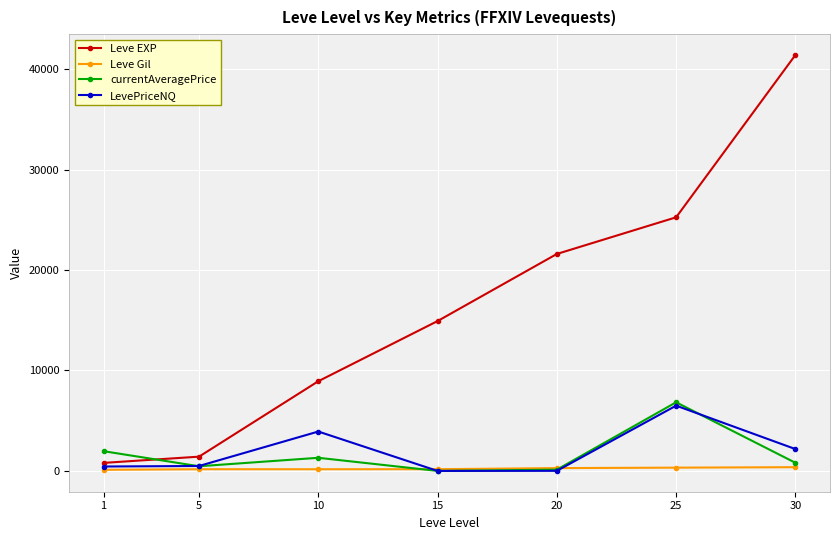

How many times do Leve EXP and currentAveragePrice cross each other?

1